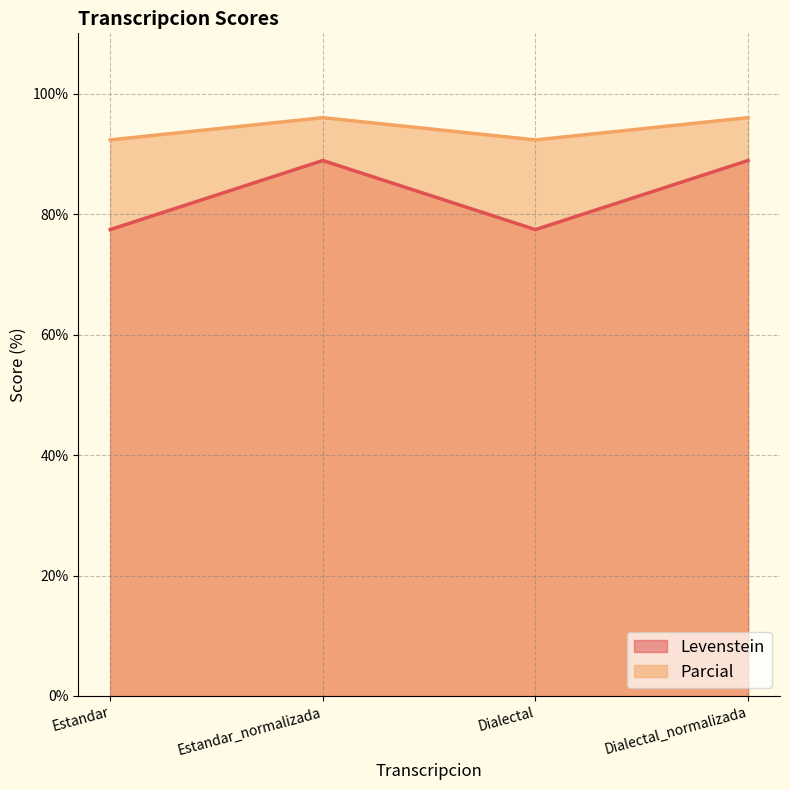

True or false: Parcial has a value of 151.3 at Dialectal.

False